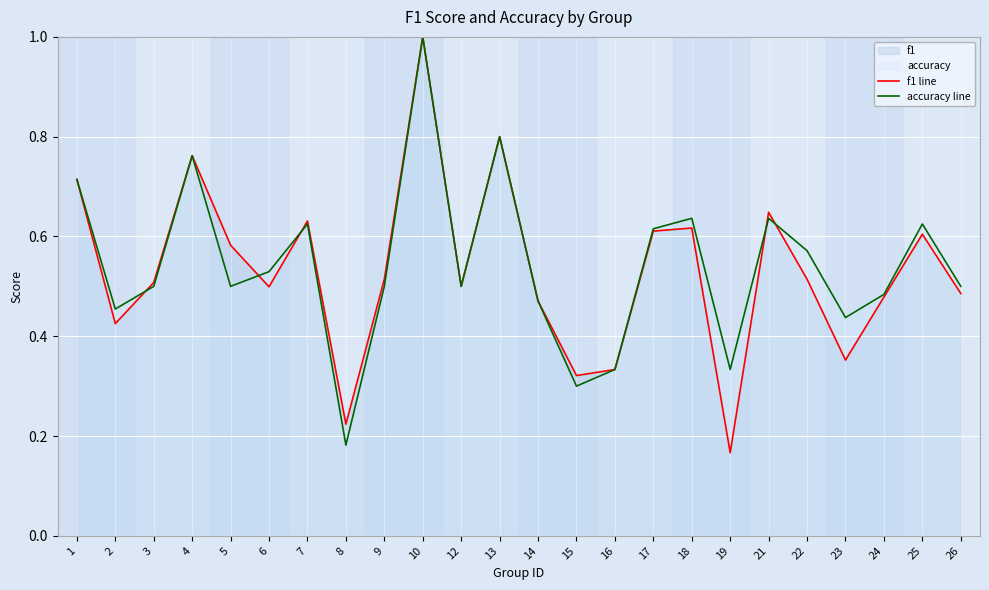

How many interior local peaks does the f1 line series have?

7